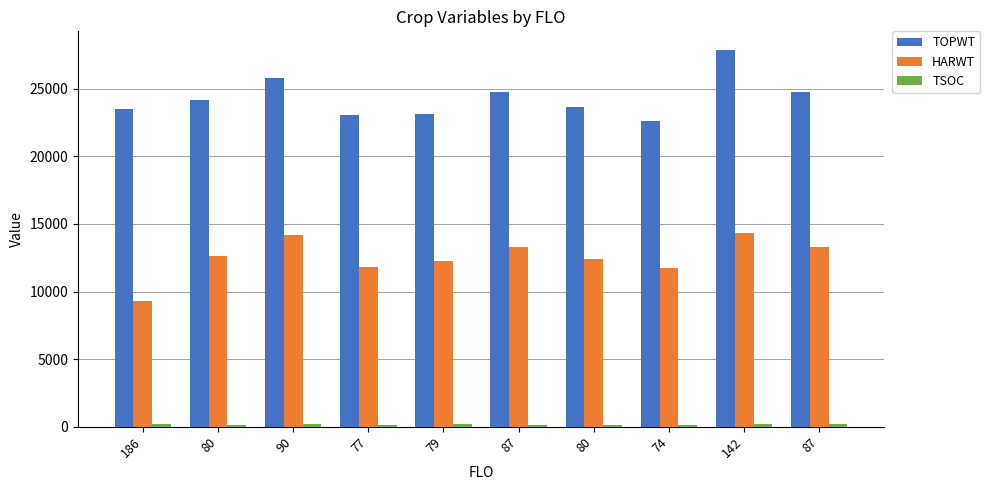

What is the label of the 7th bar from the right?

77